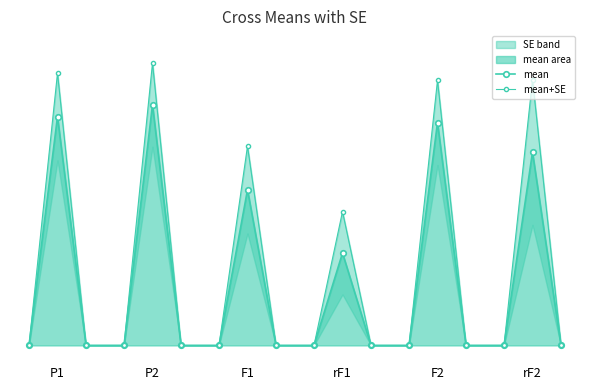

What is the sum of the mean values at rF2 and P2?

21.4